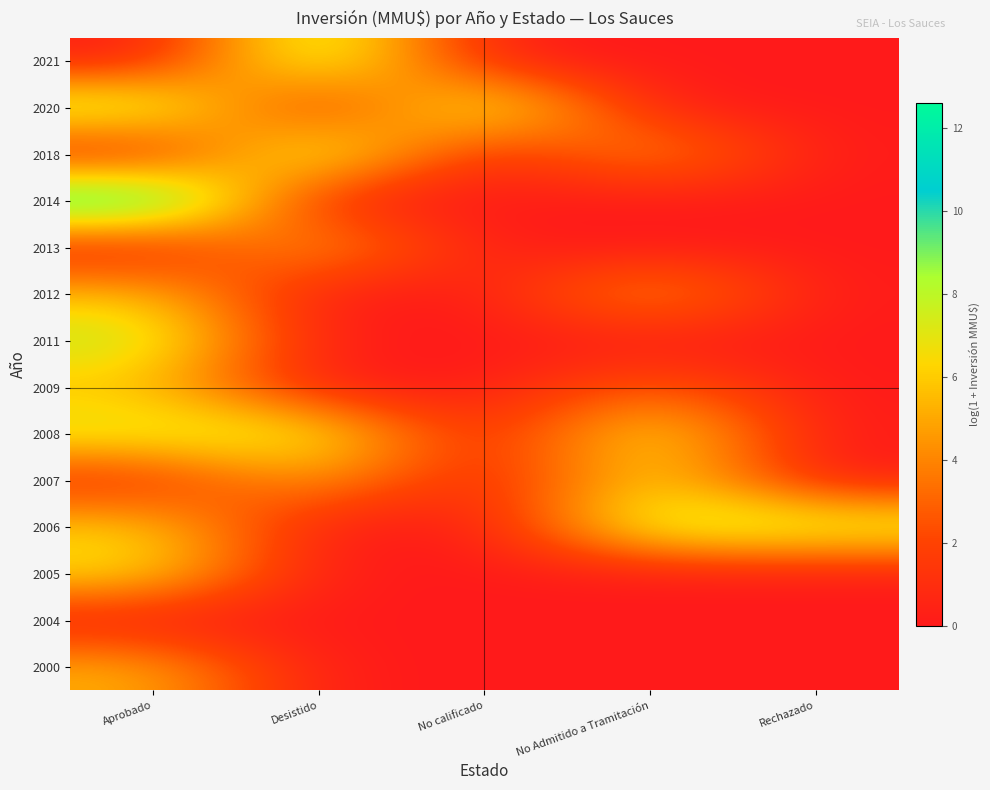

List the series in order of their peak value, highest first.

2014, 2021, 2018, 2020, 2006, 2011, 2008, 2007, 2005, 2012, 2009, 2013, 2000, 2004